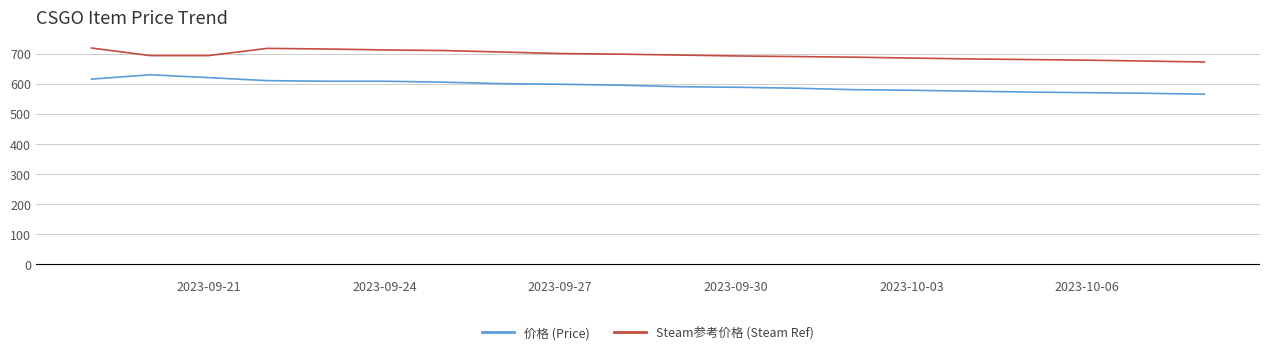

What is the maximum value for Steam参考价格 (Steam Ref)?

718.3